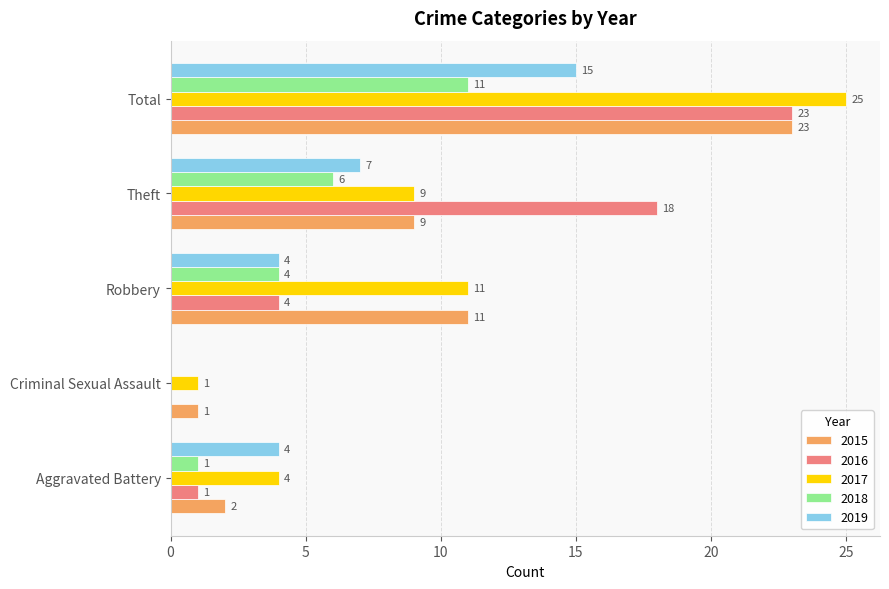

The 2018 series shows 4 at Robbery. True or false?

True